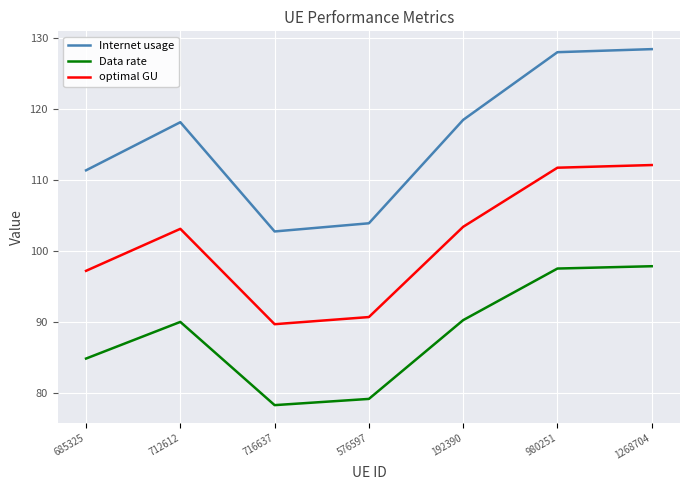

Rank the series by their average value, from lowest to highest.

Data rate, optimal GU, Internet usage